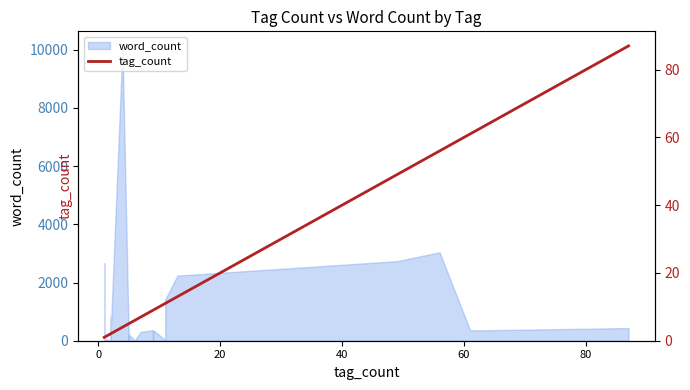

How many lines are shown in the chart?

1